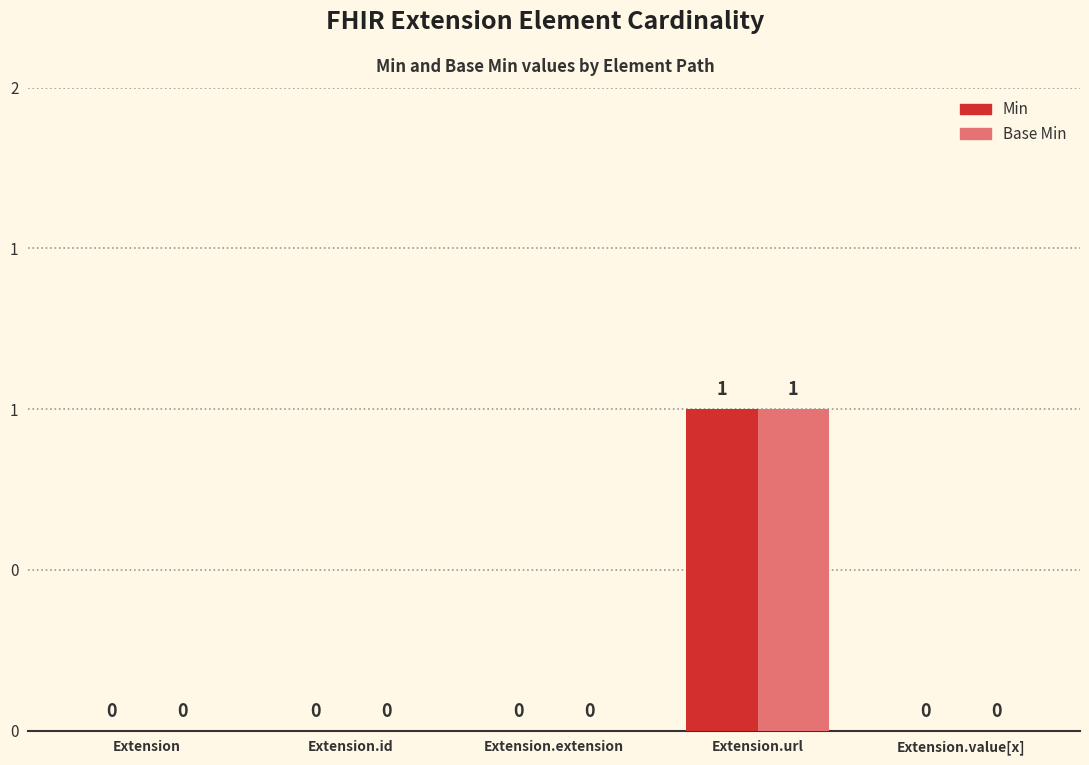

Which series has the widest spread of values?

Min